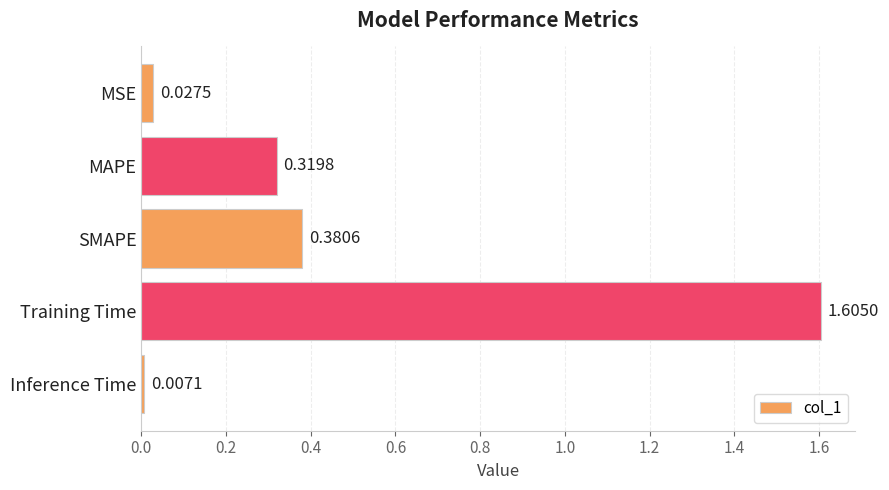

What is the change in value from MSE to SMAPE?

+0.4